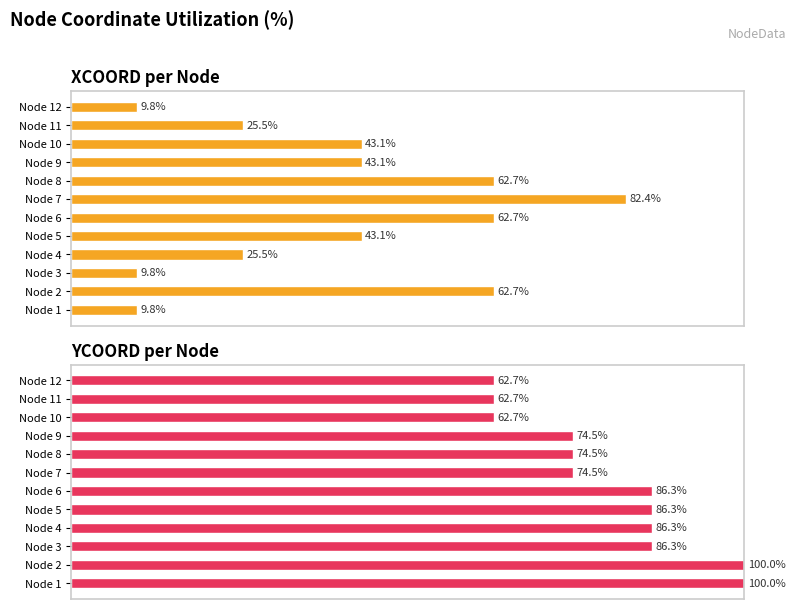

How many groups of bars are there?

12